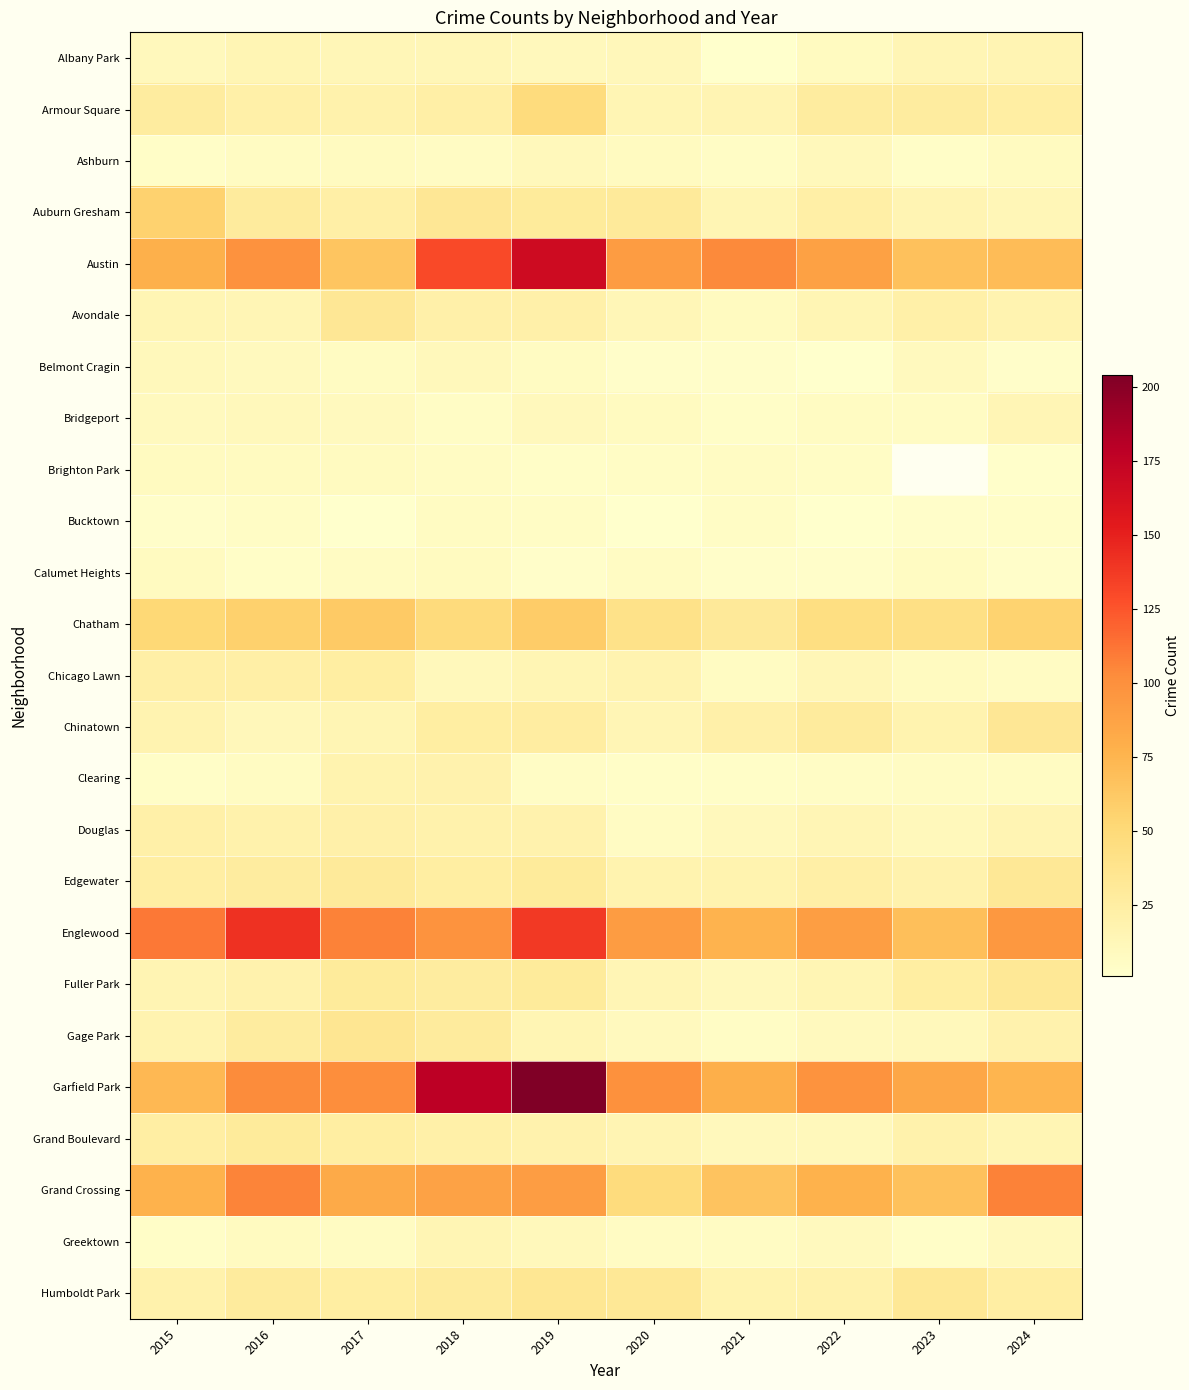

What is the minimum value shown in the chart?

1.0